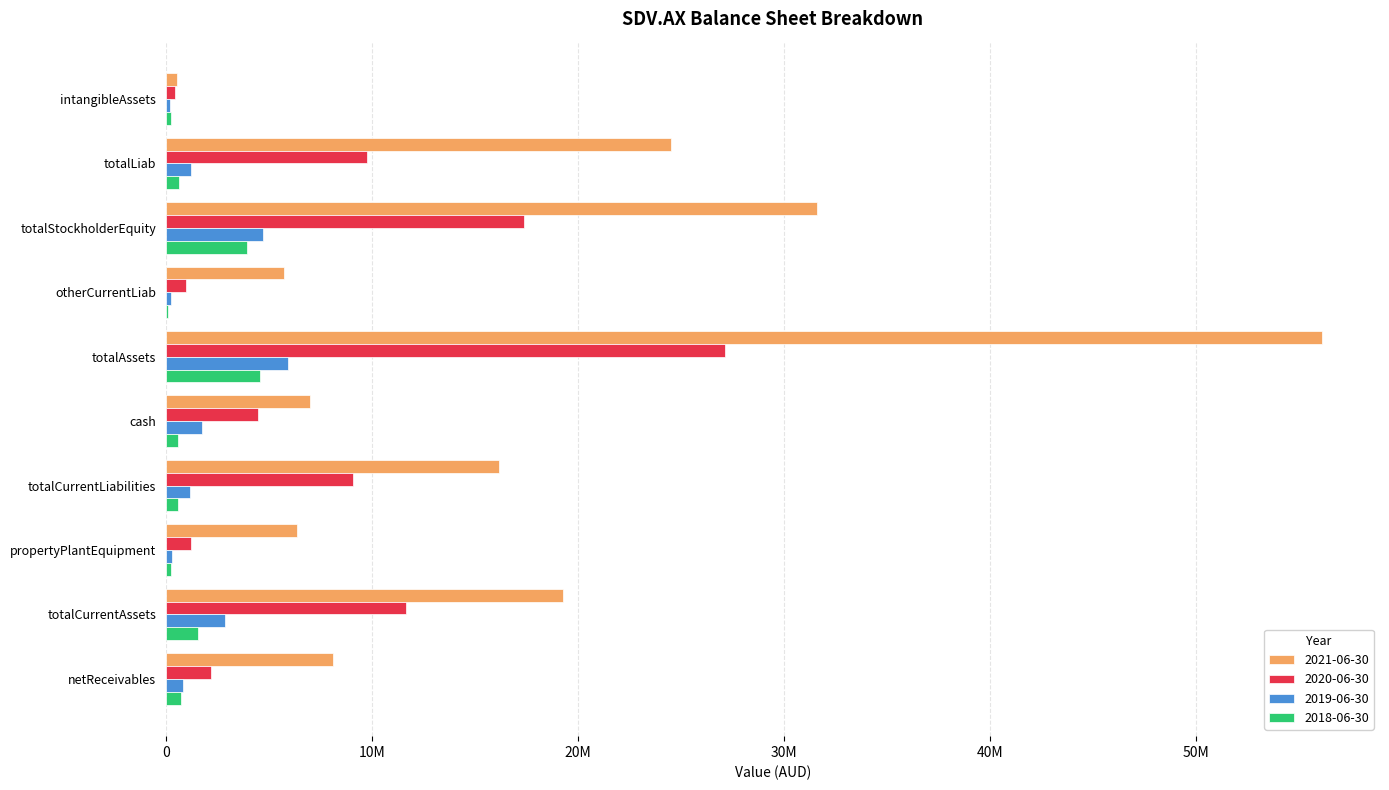

What is the value of the 2018-06-30 bar at the 1st from the left?

236015